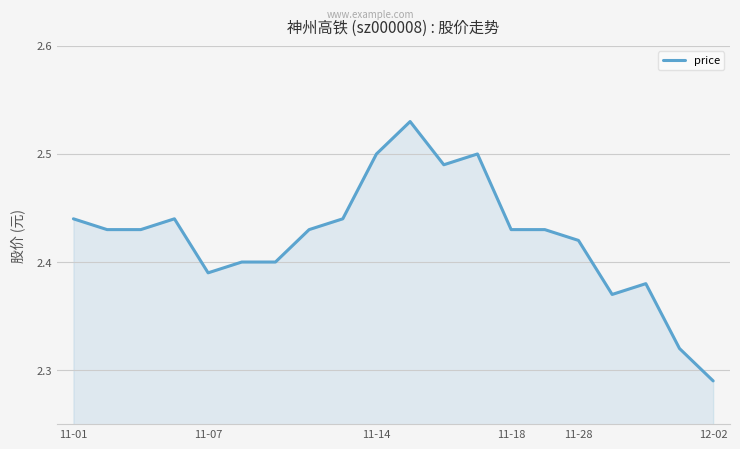

How many lines are shown in the chart?

1